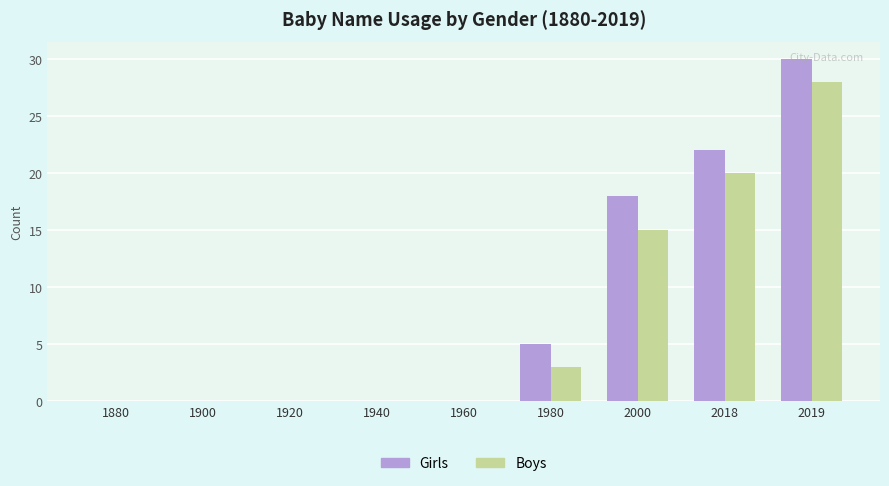

What is the total value across all series at 1980?

8